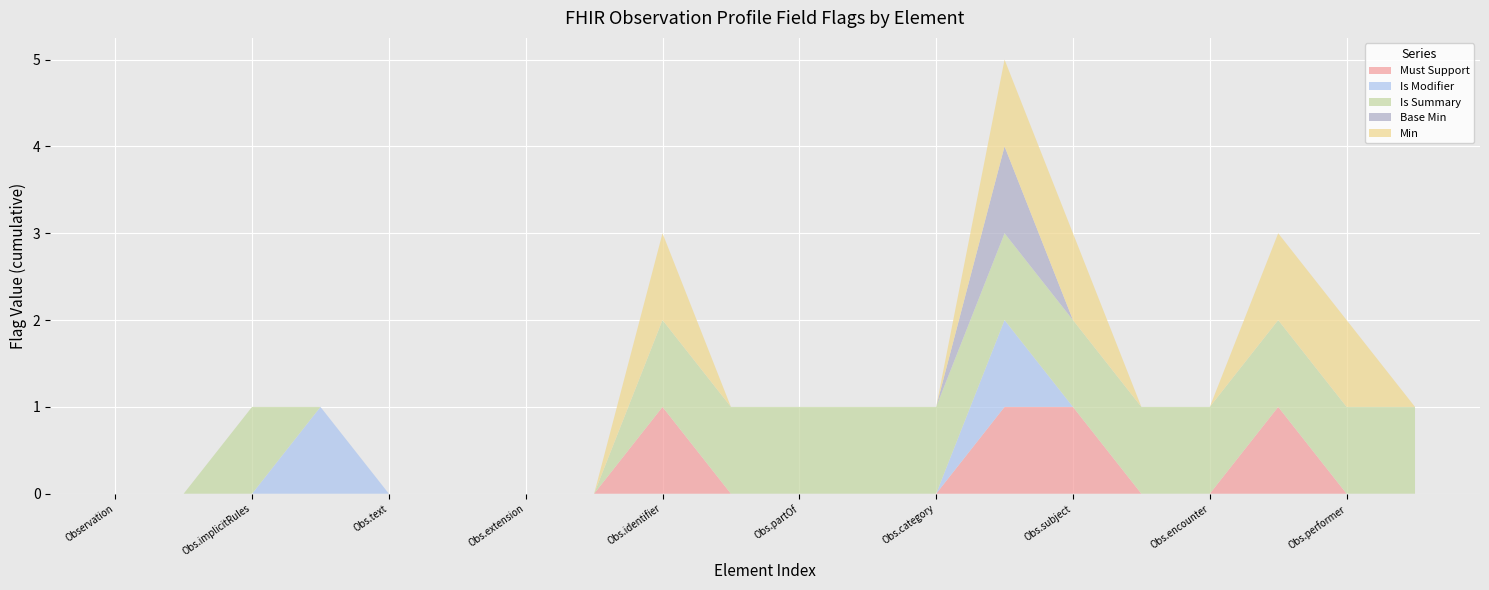

Reading right to left, transcribe all the data shown in this chart.

Must Support: Observation.issued=0	Observation.performer=0	Observation.effective[x]=1	Observation.encounter=0	Observation.focus=0	Observation.subject=1	Observation.code=1	Observation.category=0	Observation.status=0	Observation.partOf=0	Observation.basedOn=0	Observation.identifier=1	Observation.language=0	Observation.extension=0	Observation.contained=0	Observation.text=0	Observation.modifierExtension=0	Observation.implicitRules=0	Observation.id=0	Observation=0
Is Modifier: Observation.issued=0	Observation.performer=0	Observation.effective[x]=0	Observation.encounter=0	Observation.focus=0	Observation.subject=0	Observation.code=1	Observation.category=0	Observation.status=0	Observation.partOf=0	Observation.basedOn=0	Observation.identifier=0	Observation.language=0	Observation.extension=0	Observation.contained=0	Observation.text=0	Observation.modifierExtension=1	Observation.implicitRules=0	Observation.id=0	Observation=0
Is Summary: Observation.issued=1	Observation.performer=1	Observation.effective[x]=1	Observation.encounter=1	Observation.focus=1	Observation.subject=1	Observation.code=1	Observation.category=1	Observation.status=1	Observation.partOf=1	Observation.basedOn=1	Observation.identifier=1	Observation.language=0	Observation.extension=0	Observation.contained=0	Observation.text=0	Observation.modifierExtension=0	Observation.implicitRules=1	Observation.id=0	Observation=0
Base Min: Observation.issued=0	Observation.performer=0	Observation.effective[x]=0	Observation.encounter=0	Observation.focus=0	Observation.subject=0	Observation.code=1	Observation.category=0	Observation.status=0	Observation.partOf=0	Observation.basedOn=0	Observation.identifier=0	Observation.language=0	Observation.extension=0	Observation.contained=0	Observation.text=0	Observation.modifierExtension=0	Observation.implicitRules=0	Observation.id=0	Observation=0
Min: Observation.issued=0	Observation.performer=1	Observation.effective[x]=1	Observation.encounter=0	Observation.focus=0	Observation.subject=1	Observation.code=1	Observation.category=0	Observation.status=0	Observation.partOf=0	Observation.basedOn=0	Observation.identifier=1	Observation.language=0	Observation.extension=0	Observation.contained=0	Observation.text=0	Observation.modifierExtension=0	Observation.implicitRules=0	Observation.id=0	Observation=0